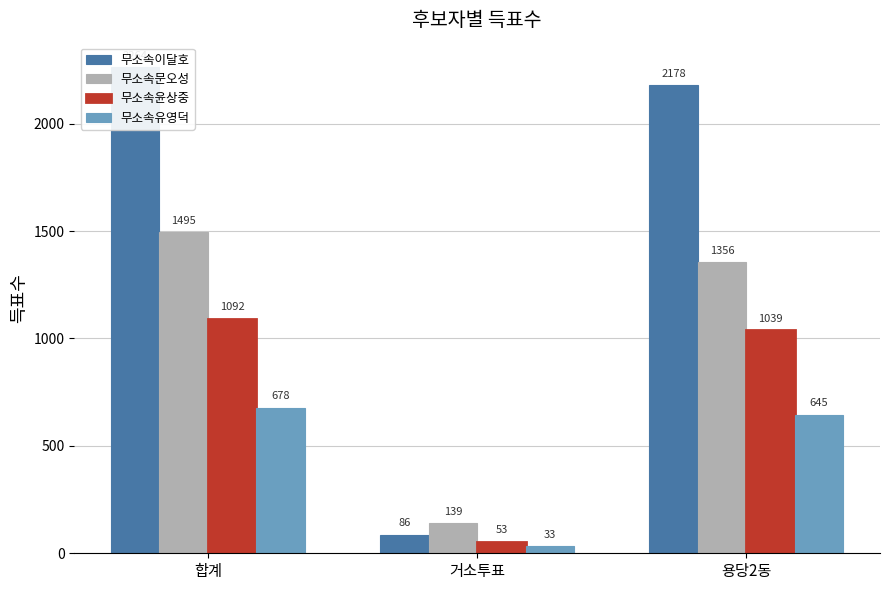

How many series are shown in this chart?

4